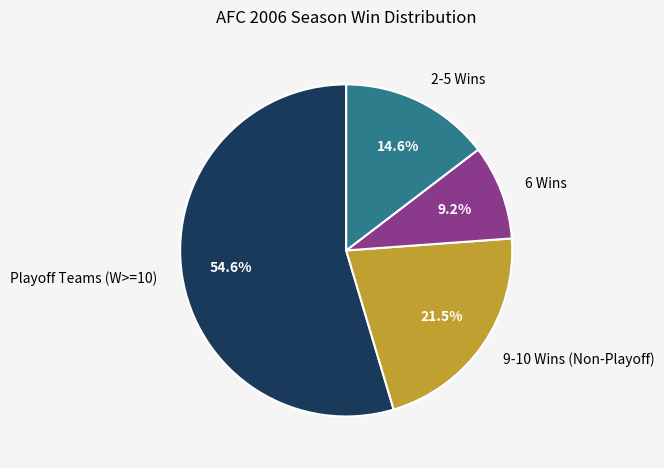

Between Playoff Teams (W>=10) and 9-10 Wins (Non-Playoff), which is larger?

Playoff Teams (W>=10)